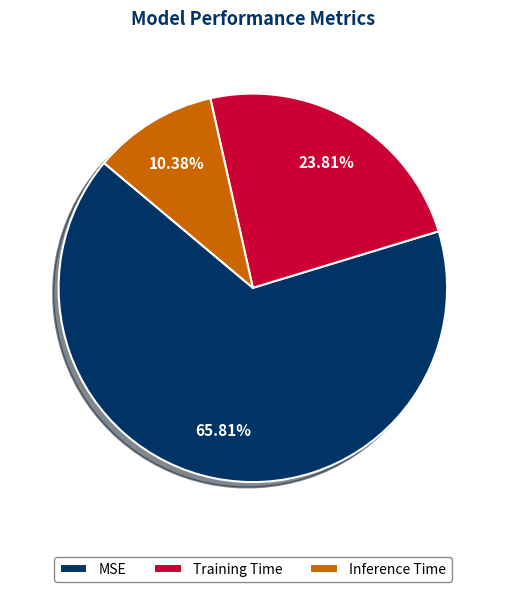

How many slices are in this pie chart?

3